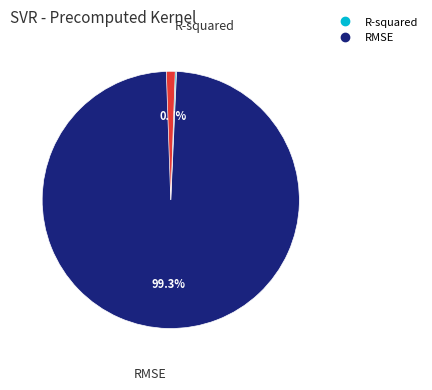

Does any single category account for the majority?

Yes